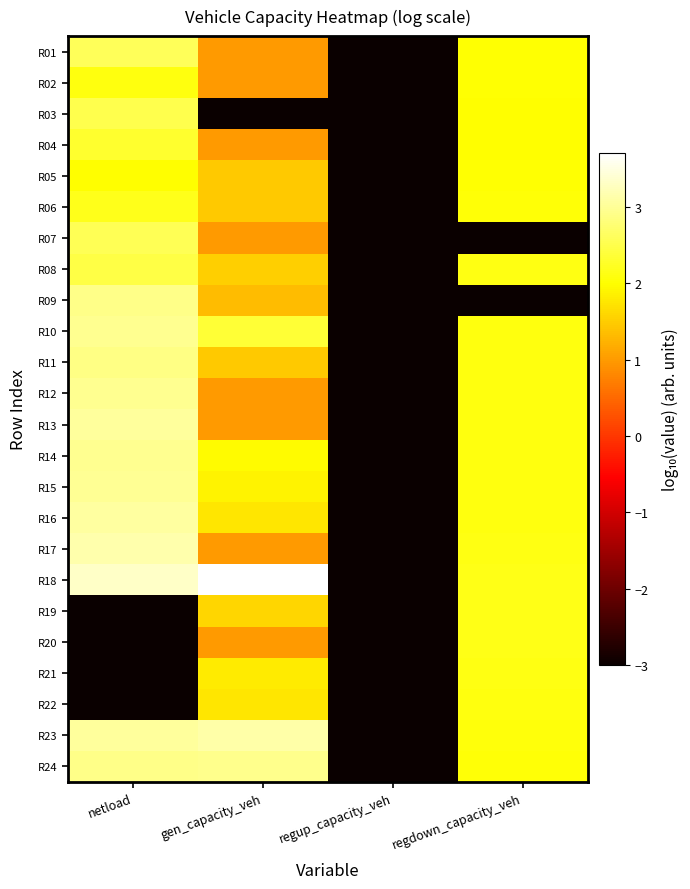

Which series has the largest range (max minus min)?

R18